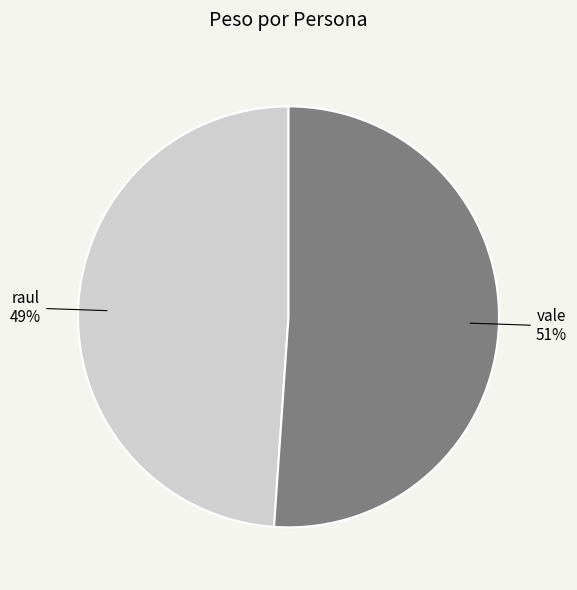

Is it true that vale is 42% of the pie?

False